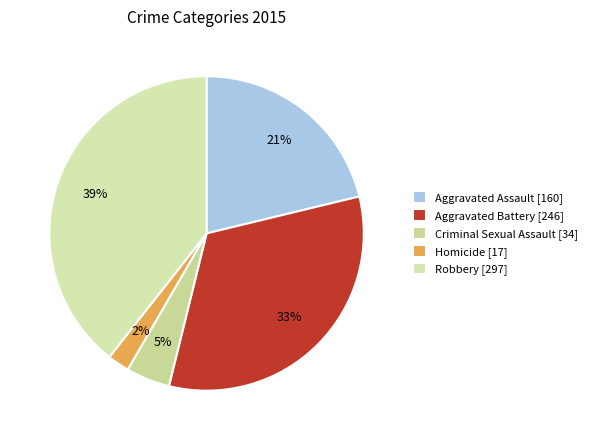

Is it true that Homicide is 2% of the pie?

True